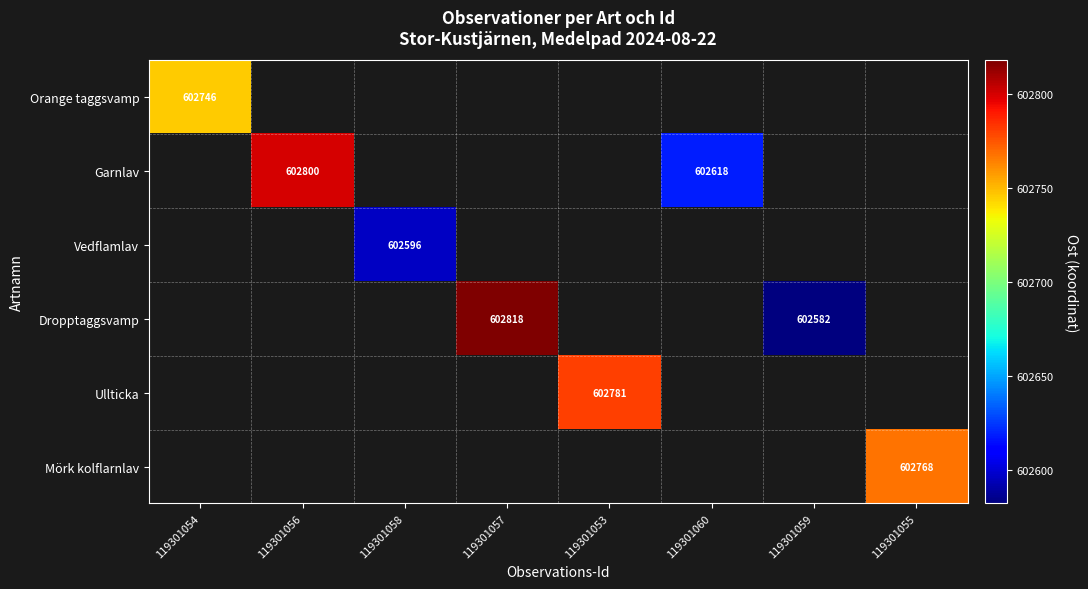

Is it true that Vedflamlav equals 602596 at 119301058?

True